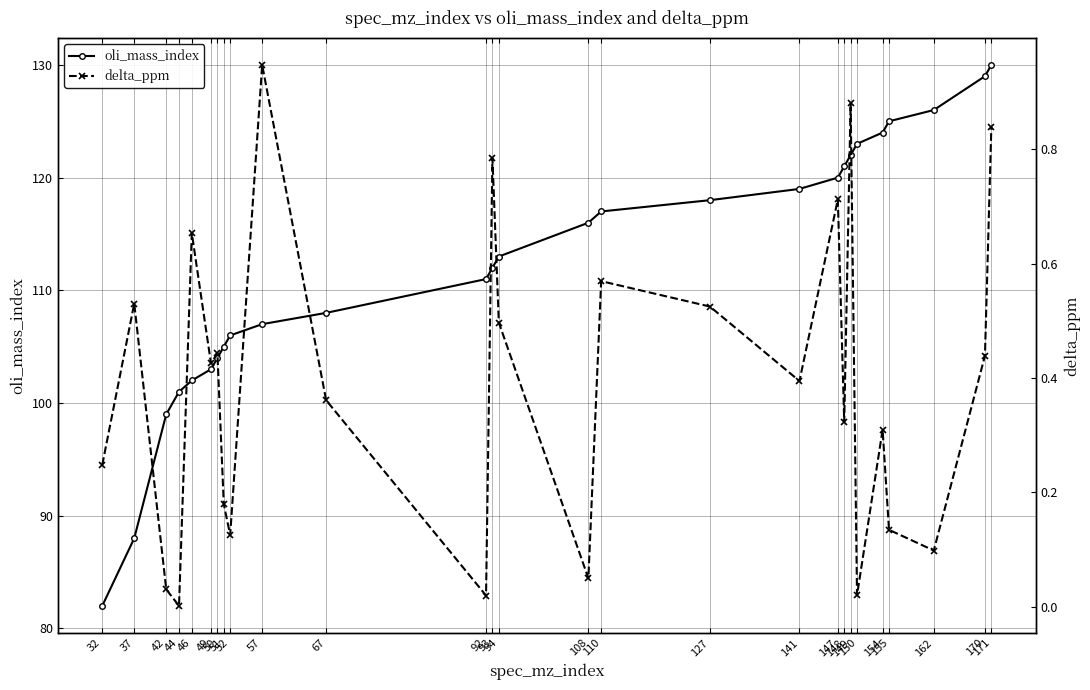

List the series in order of their peak value, highest first.

oli_mass_index, delta_ppm